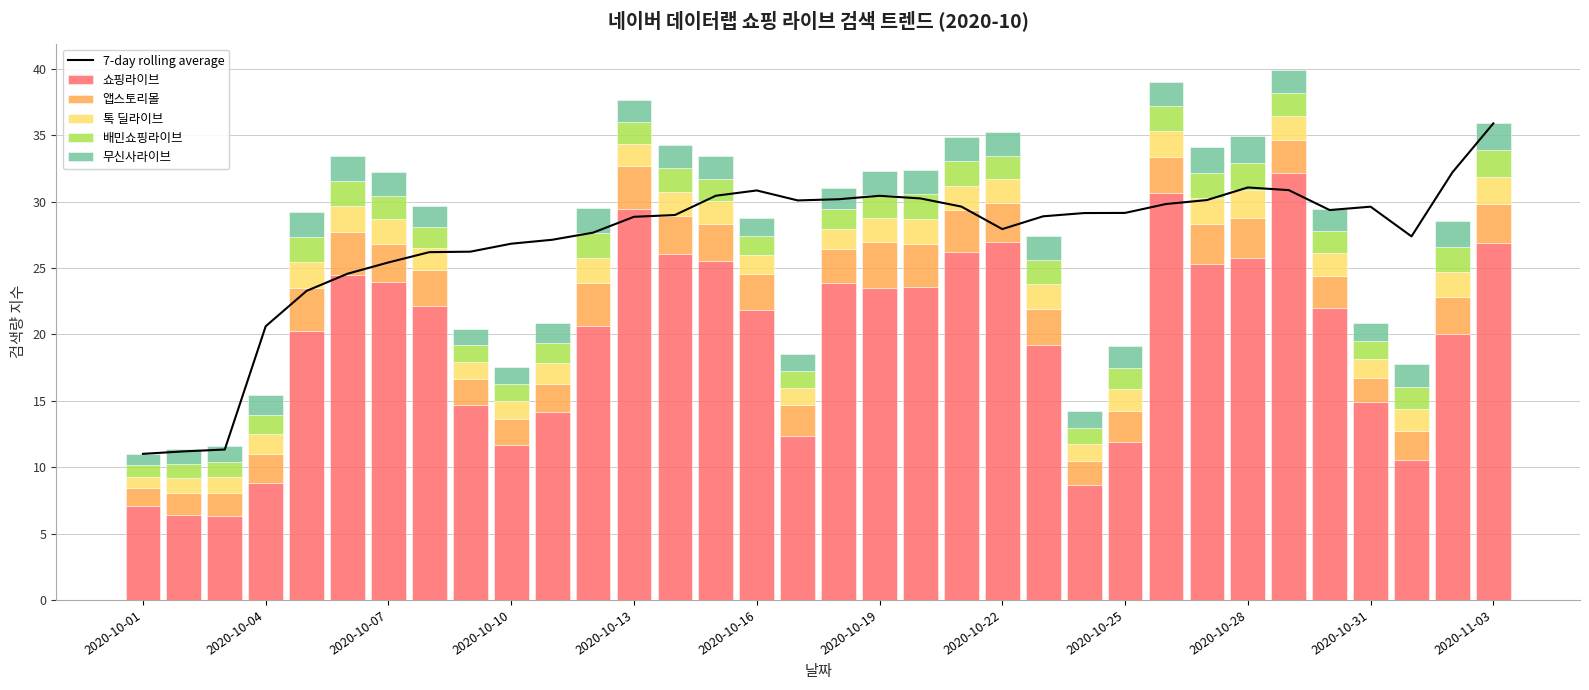

At which label does 7-day rolling average first exceed 29?

14